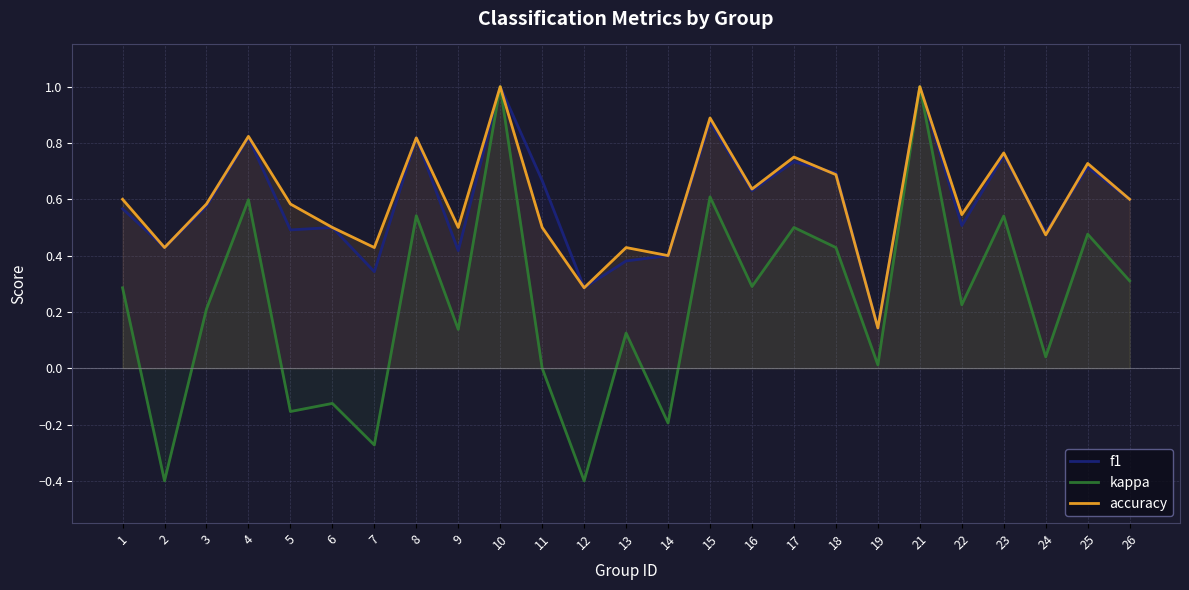

The accuracy series shows 0.2 at 15. True or false?

False